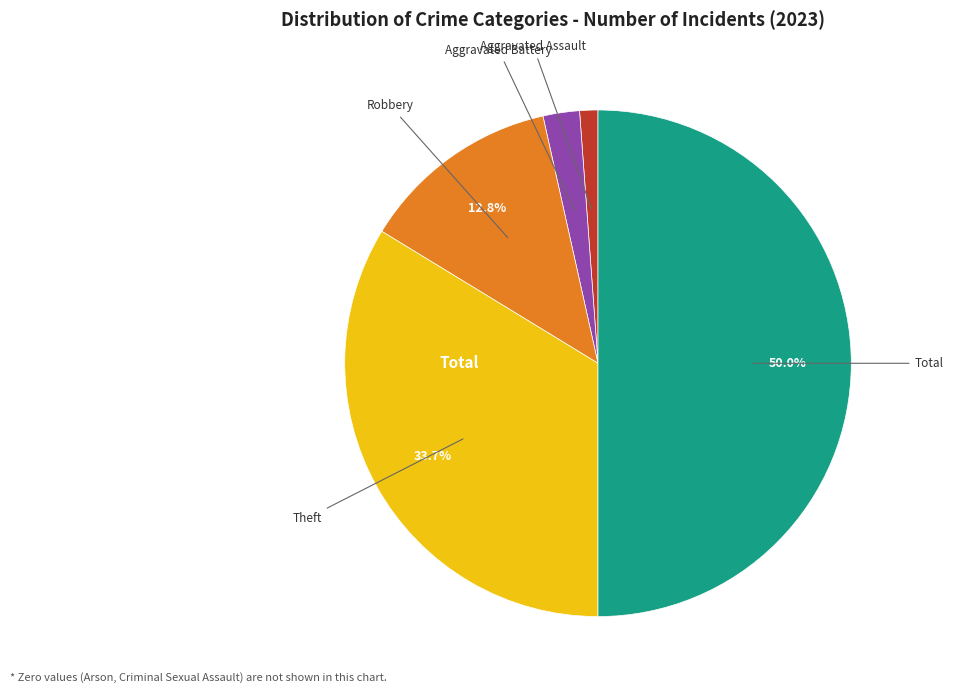

What is the largest slice in the pie chart?

Total